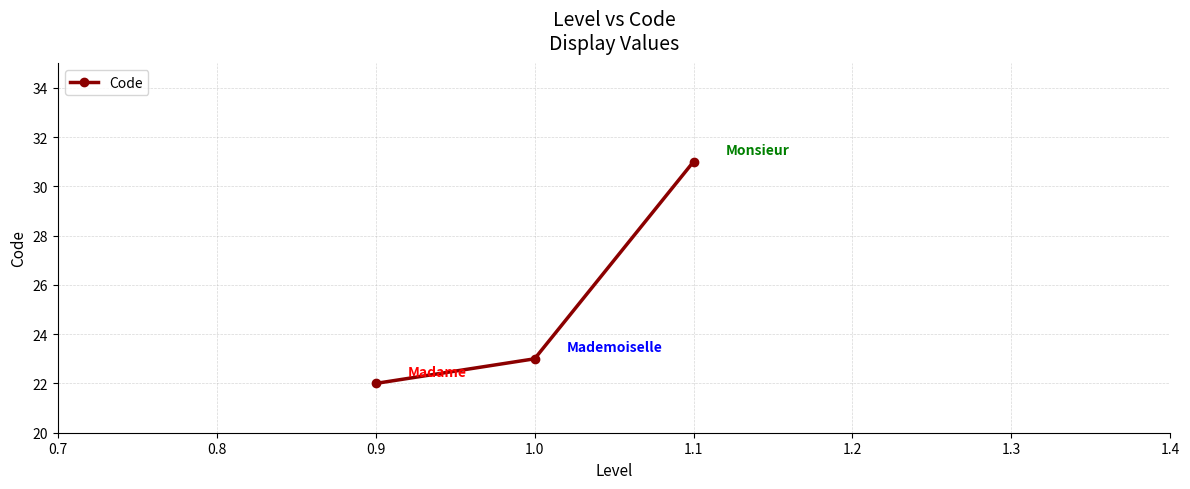

What is the difference between the maximum and second lowest values?

8